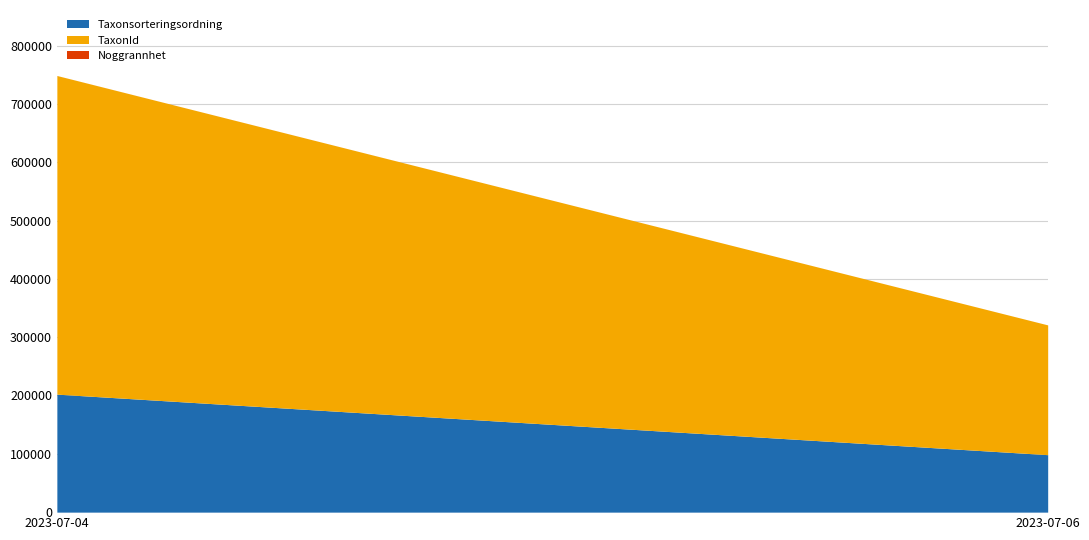

At which category is the sum across all series the highest?

2023-07-04